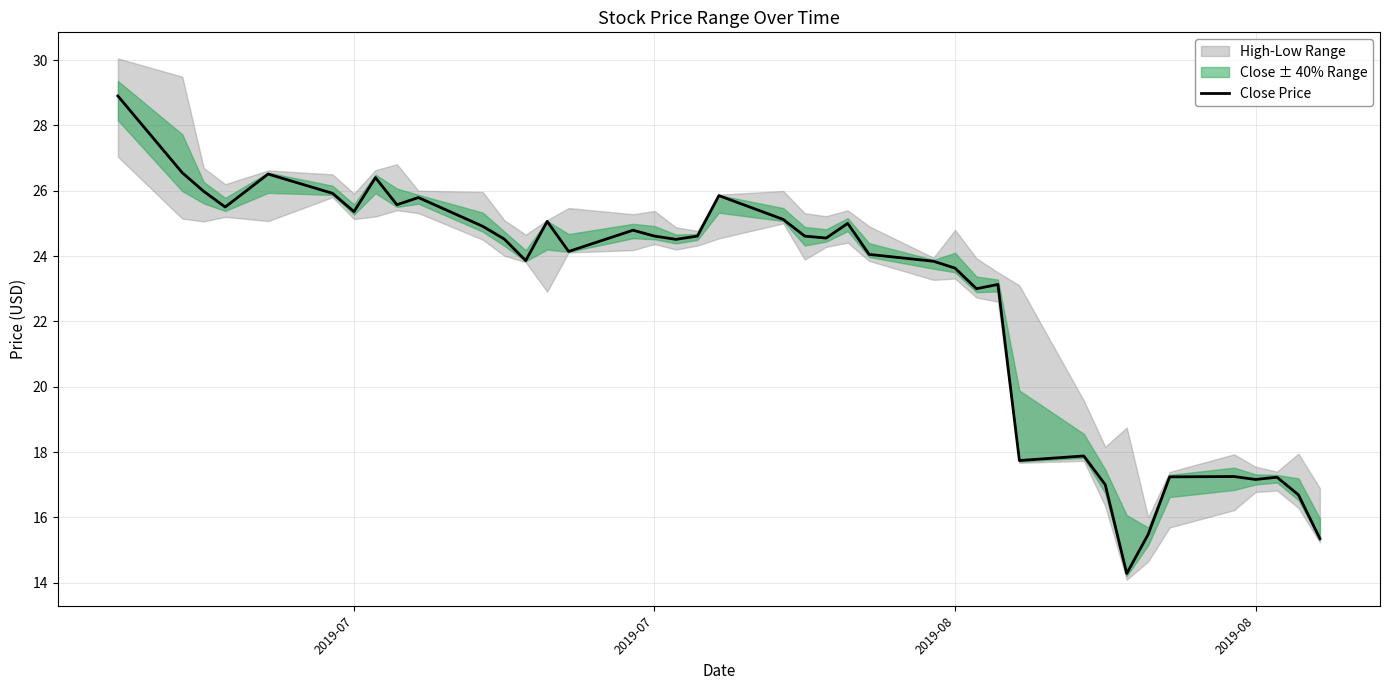

How many data points are less than 24?

16